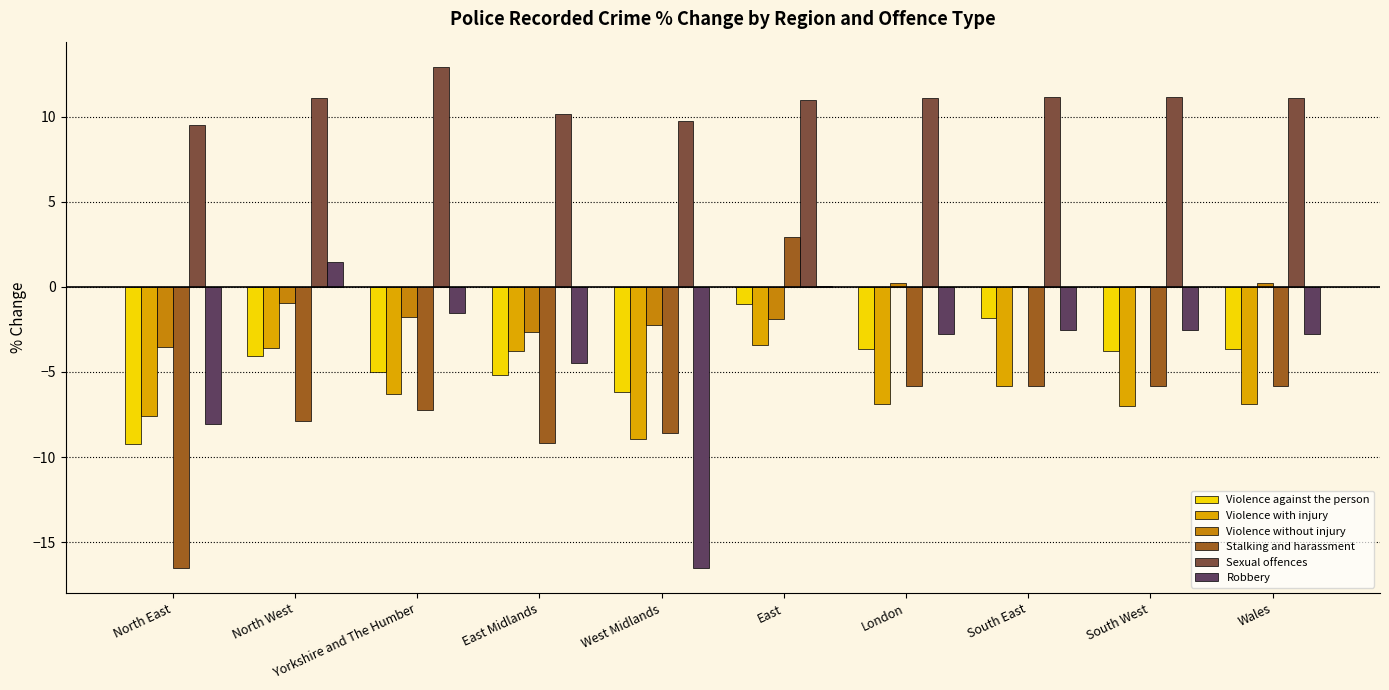

How many groups of bars are there?

10